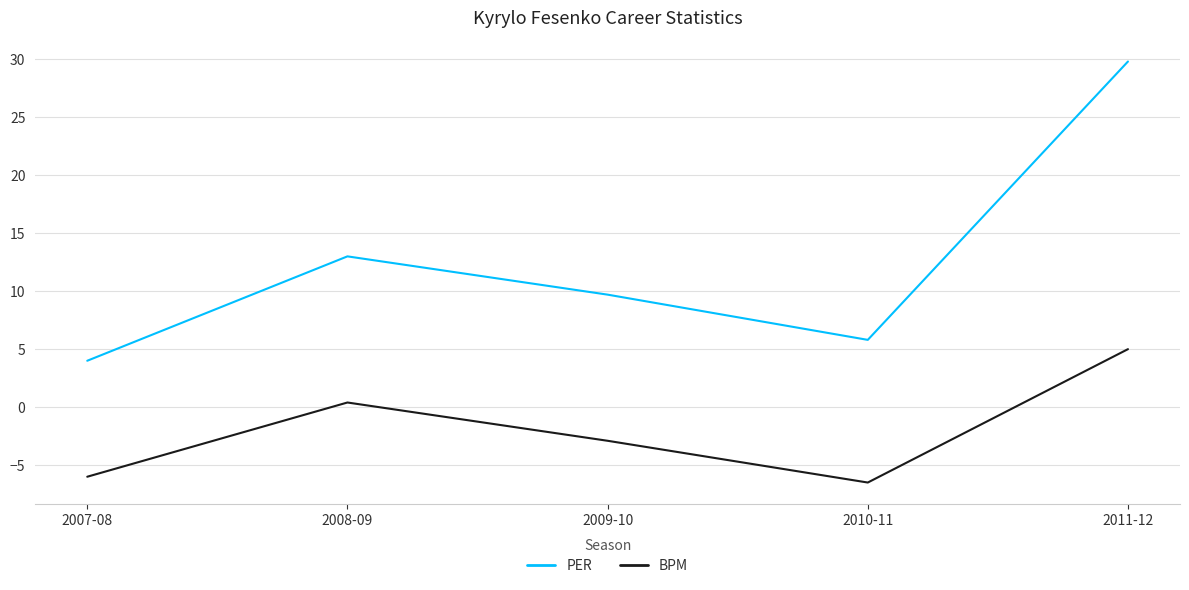

At 2007-08, list the series in order from largest to smallest.

PER, BPM